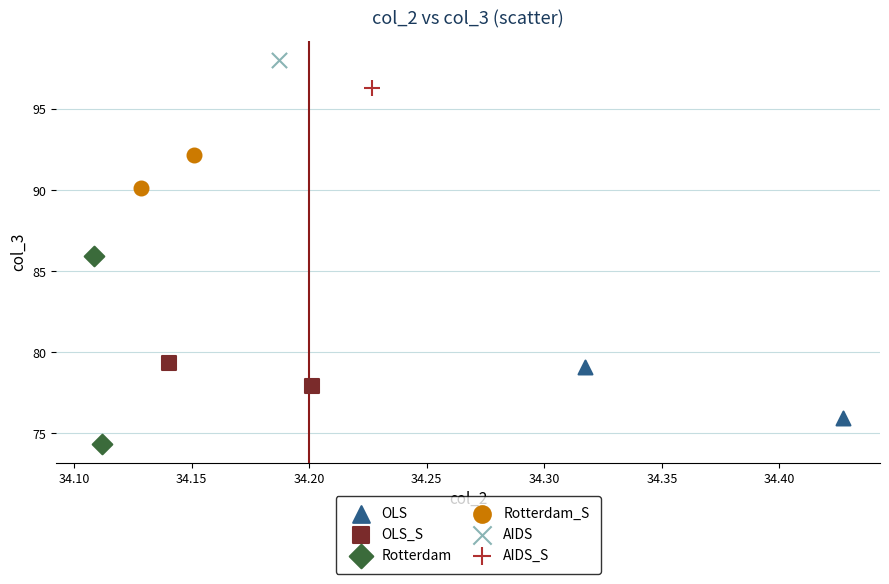

Which series contains the highest Y value?

AIDS